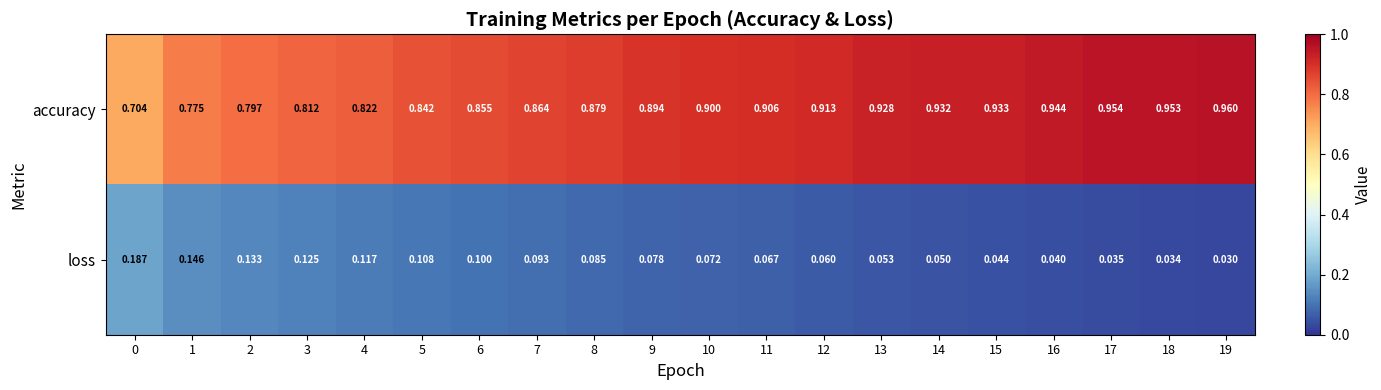

List the series in order of their overall mean, lowest first.

loss, accuracy